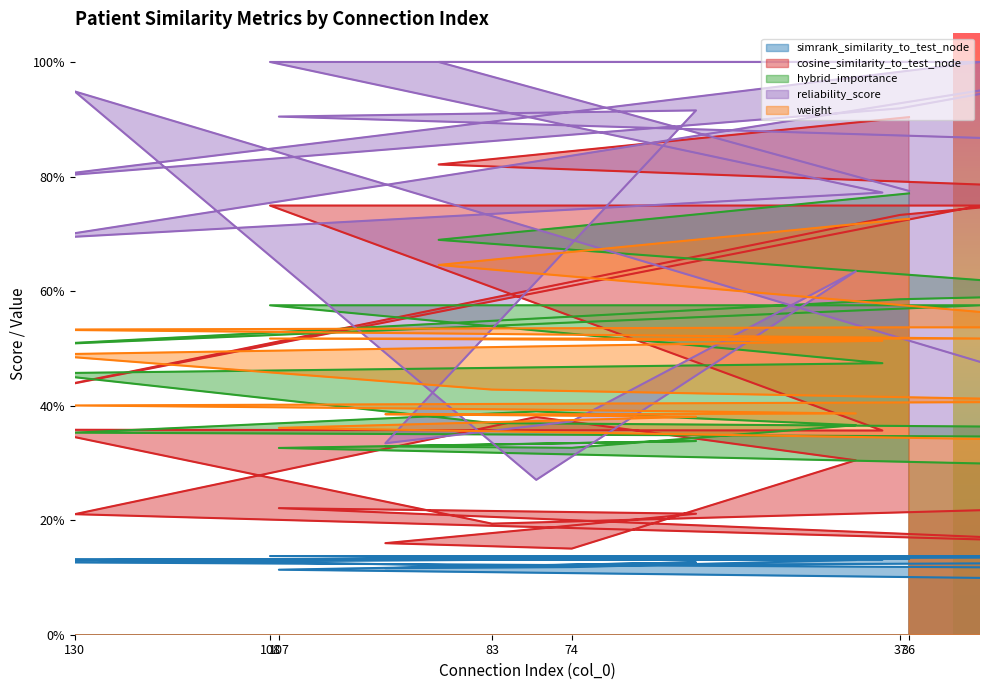

List the series in order of their peak value, highest first.

reliability_score, cosine_similarity_to_test_node, hybrid_importance, weight, simrank_similarity_to_test_node